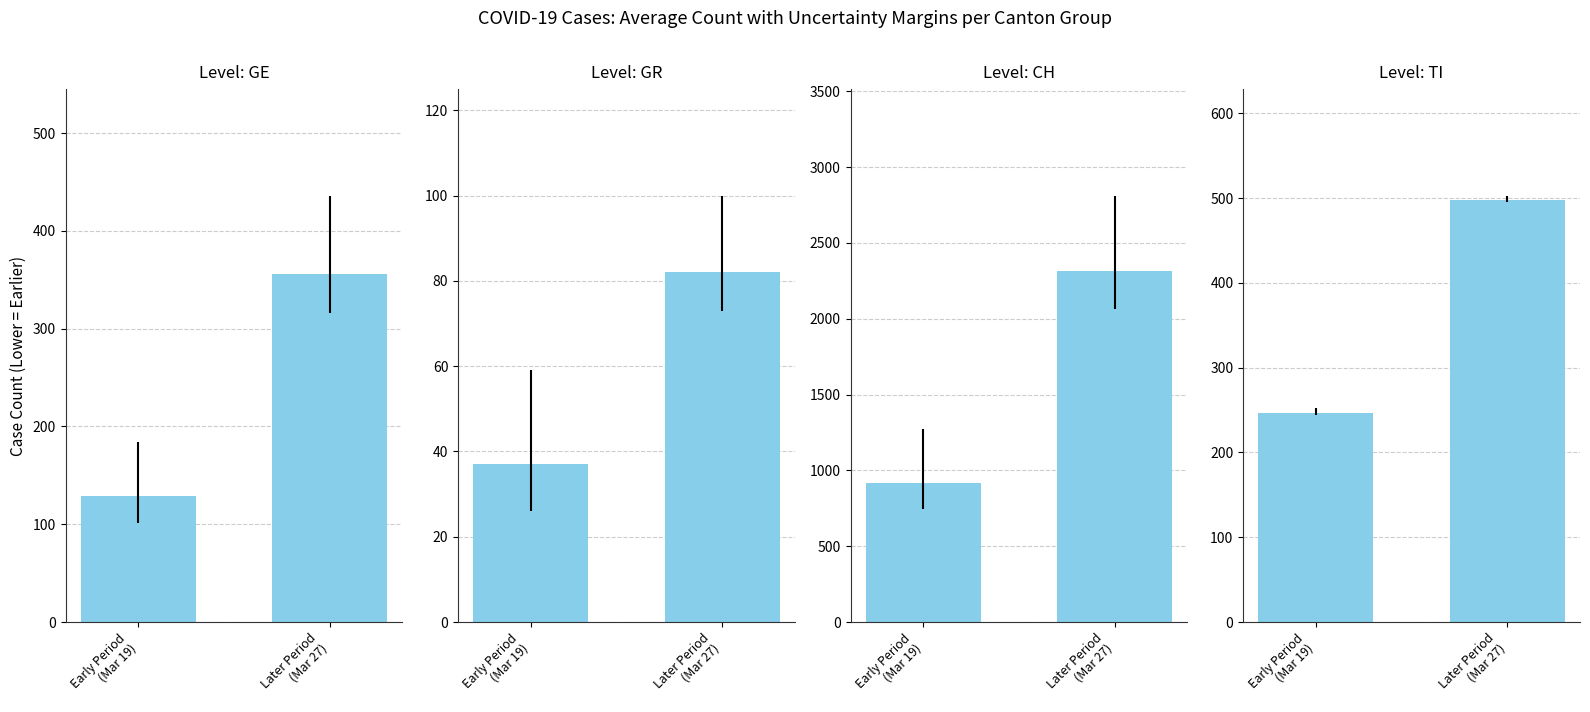

Is it true that GR equals 82 at Later Period
(Mar 27)?

True